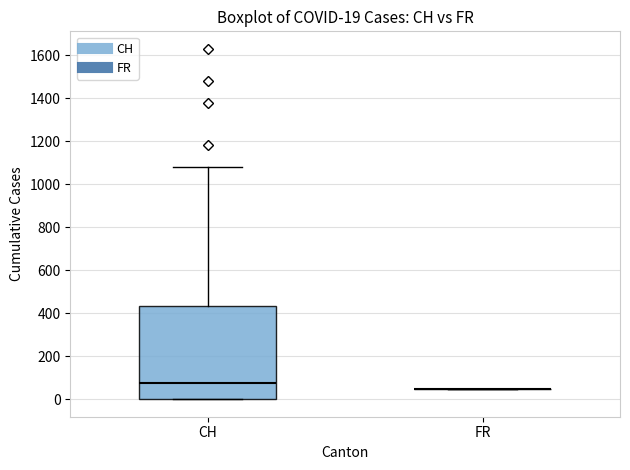

Which box is the tallest, from its lower edge to its upper edge?

CH